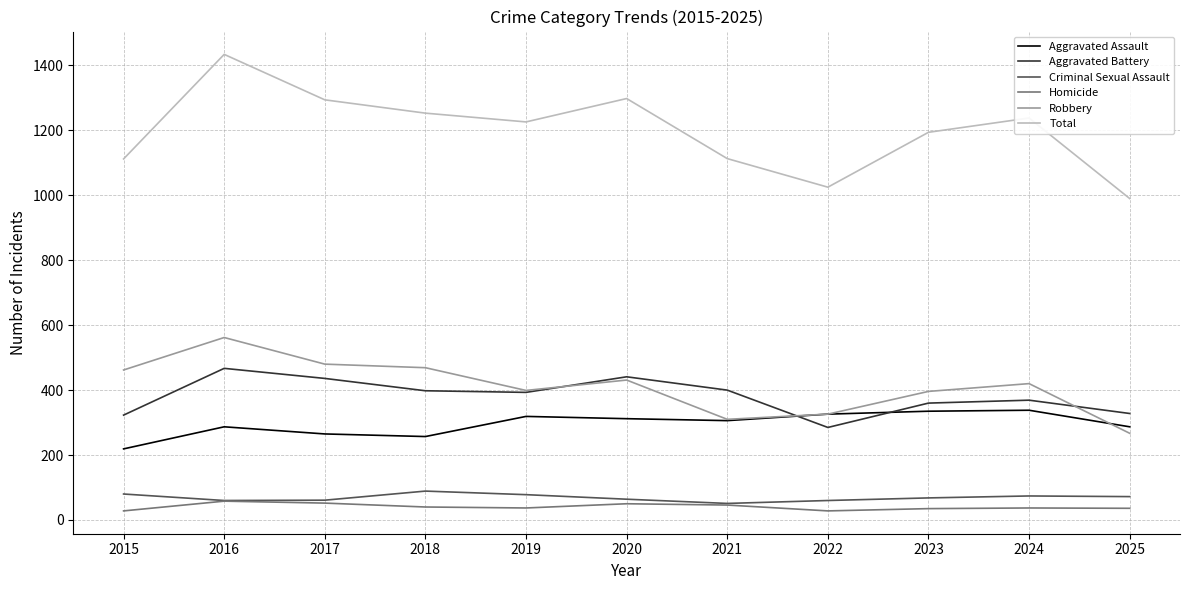

At how many categories does at least one series exceed 234?

11